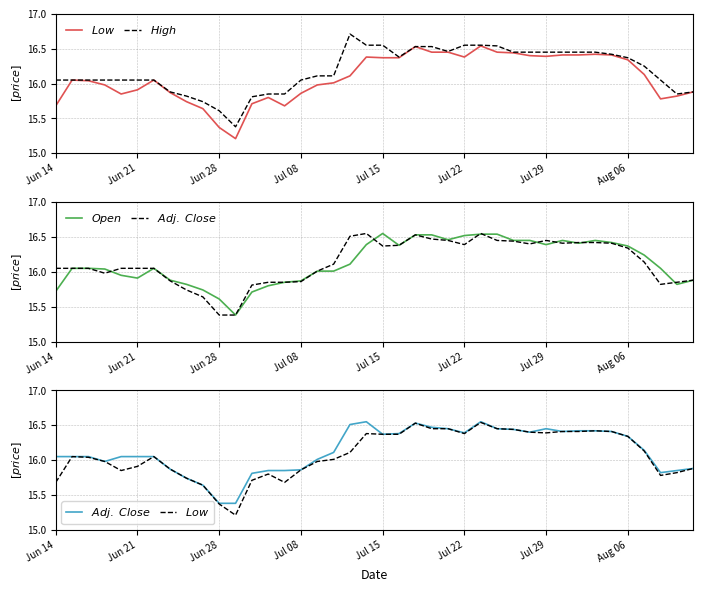

How many interior local valleys does the $Adj.\ Close$ series have?

6